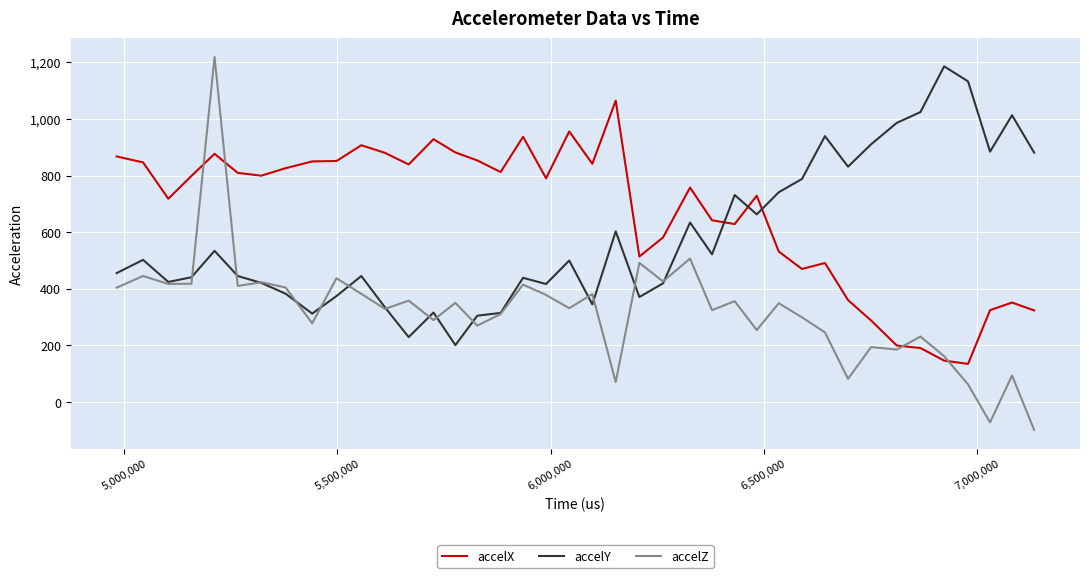

Which series has the largest range (max minus min)?

accelZ